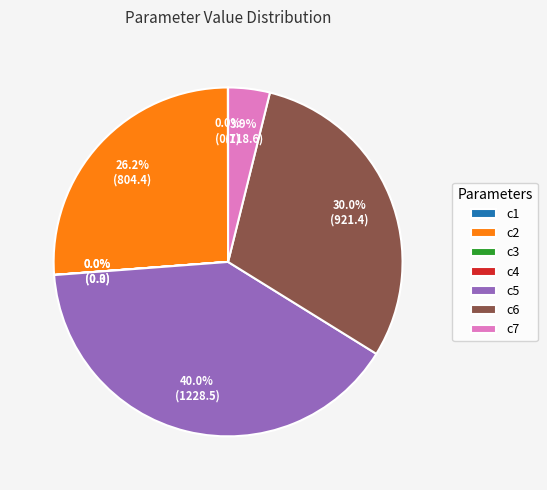

Is there any slice that represents more than half of the pie?

No